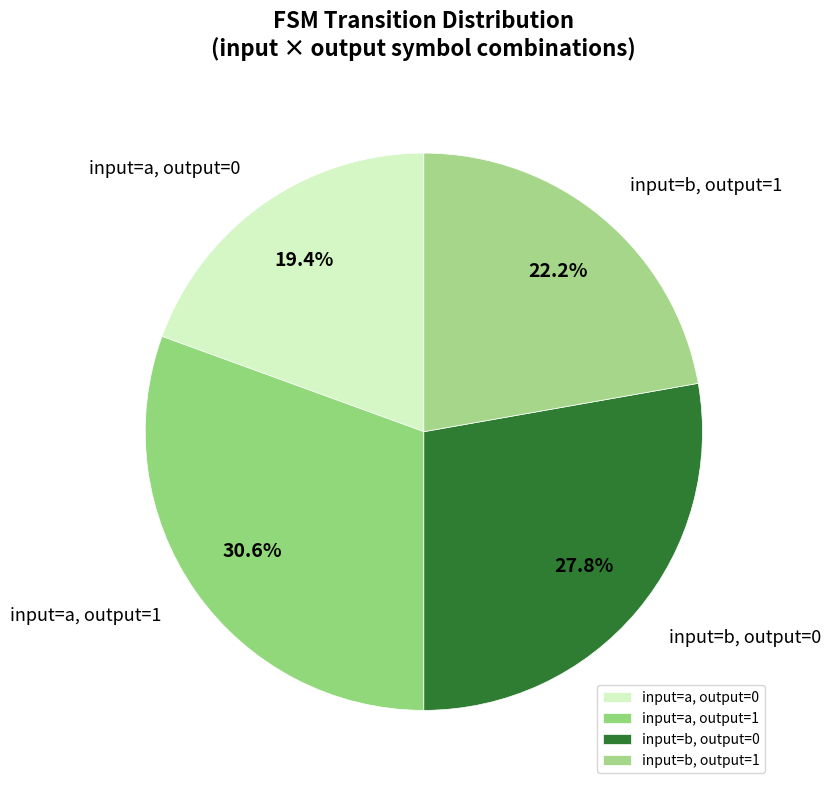

Rank the categories by value from highest to lowest.

input=a, output=1, input=b, output=0, input=b, output=1, input=a, output=0